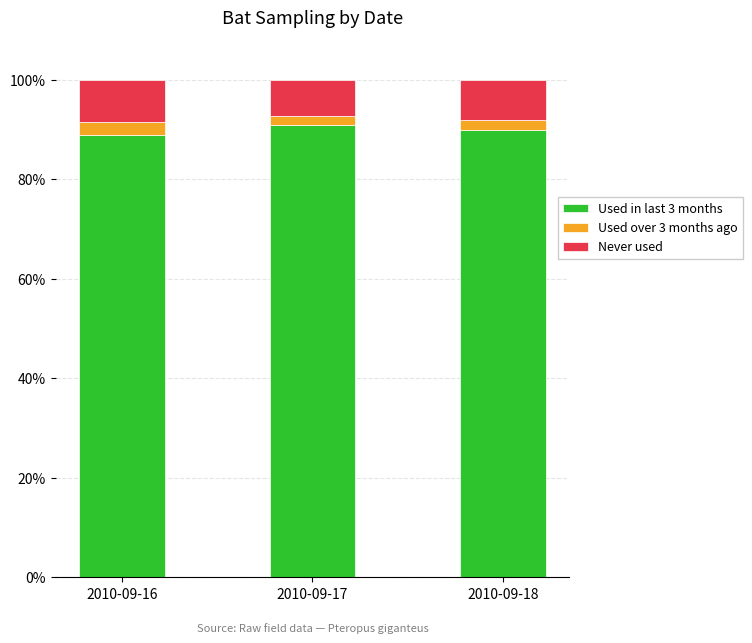

What is the average value of the Used in last 3 months series?

90.0